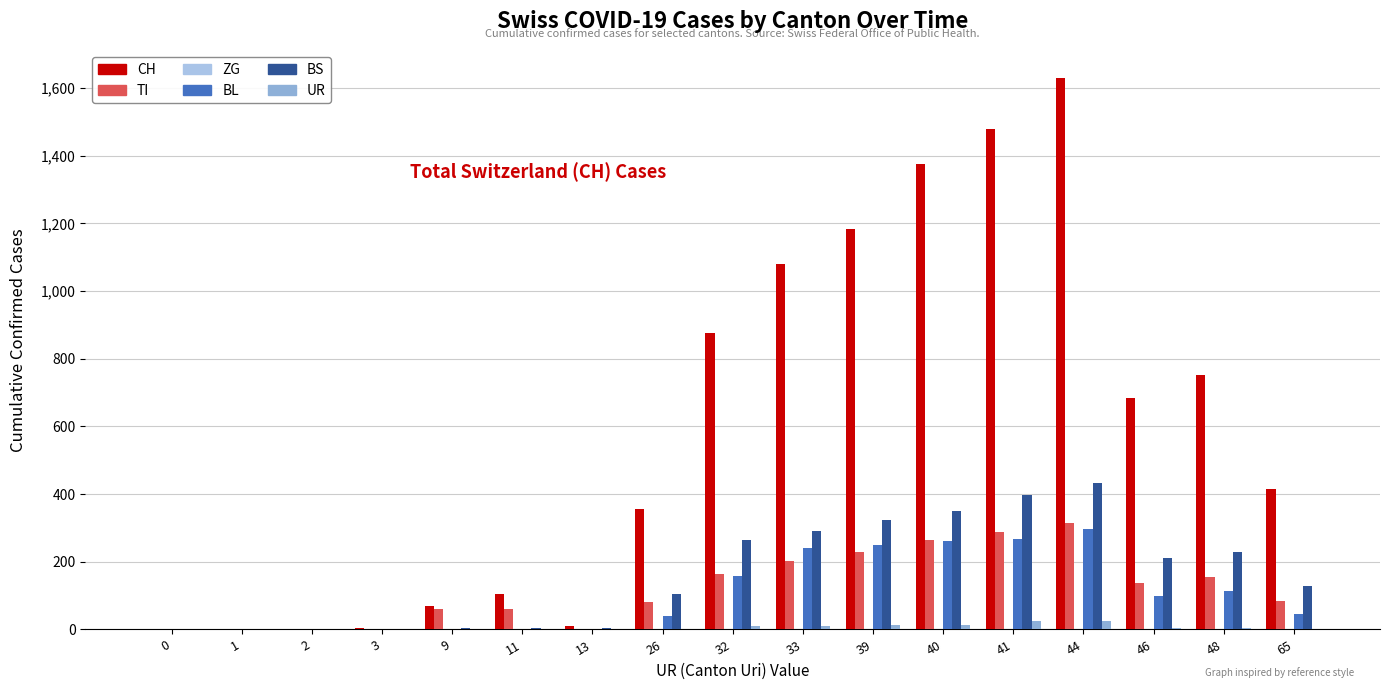

What is the value of the CH bar at the 15th from the left?

683